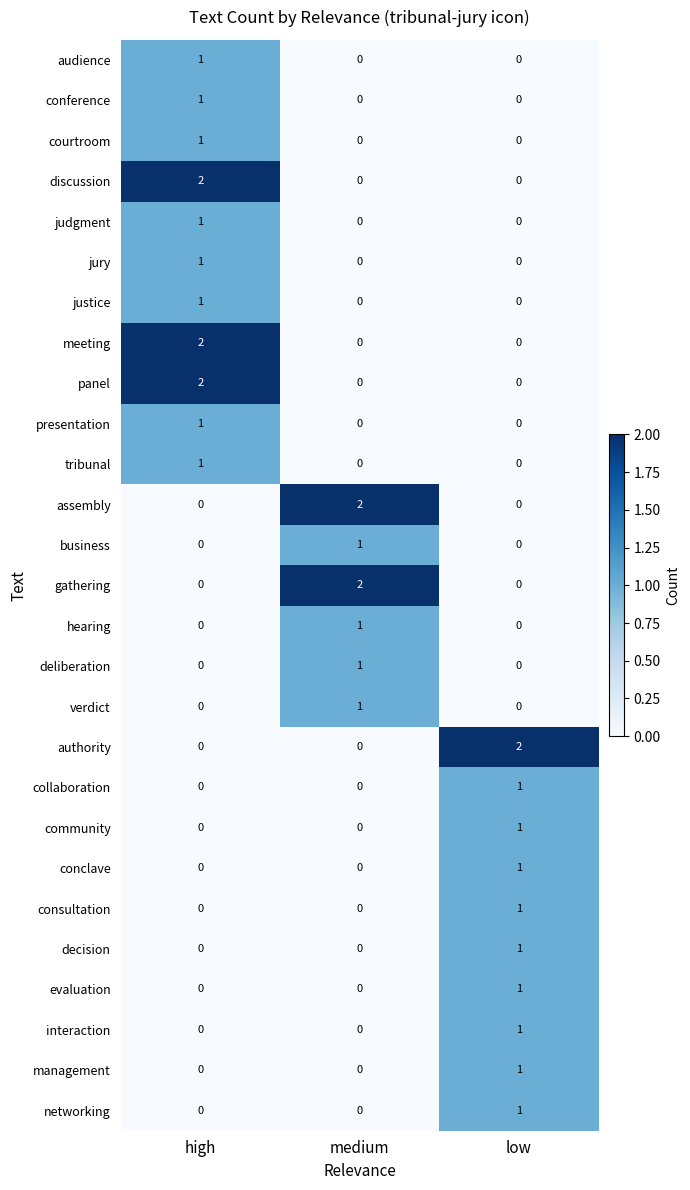

Which category has the highest value in the courtroom series?

high